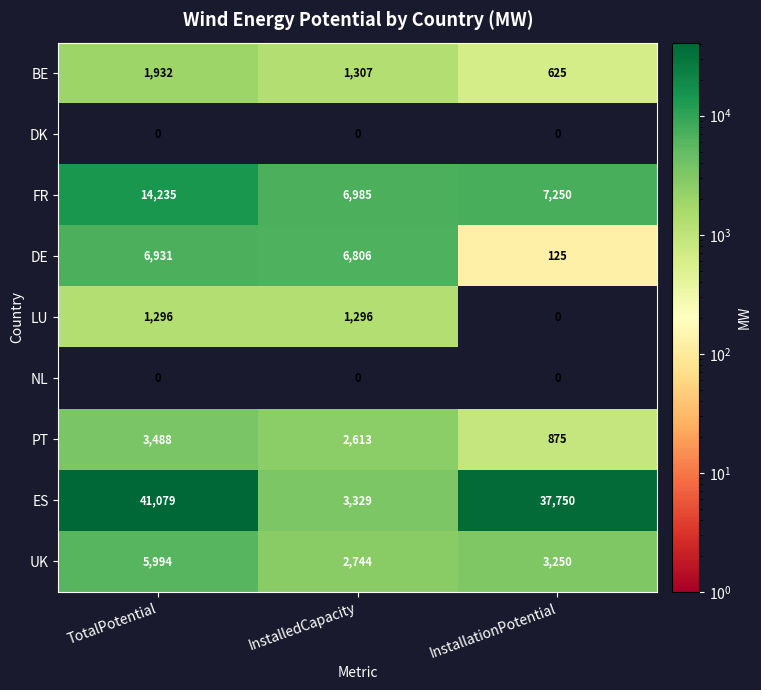

At how many categories does at least one series exceed 32968?

2